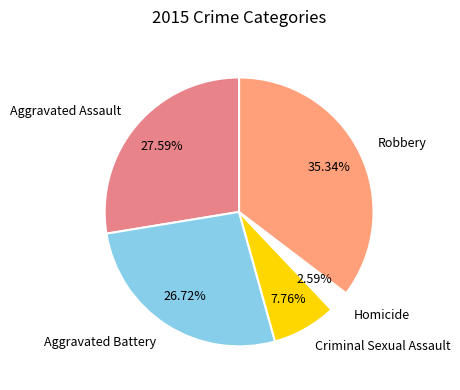

To the nearest percent, what is the difference between the Aggravated Assault and Aggravated Battery slice percentages?

1%